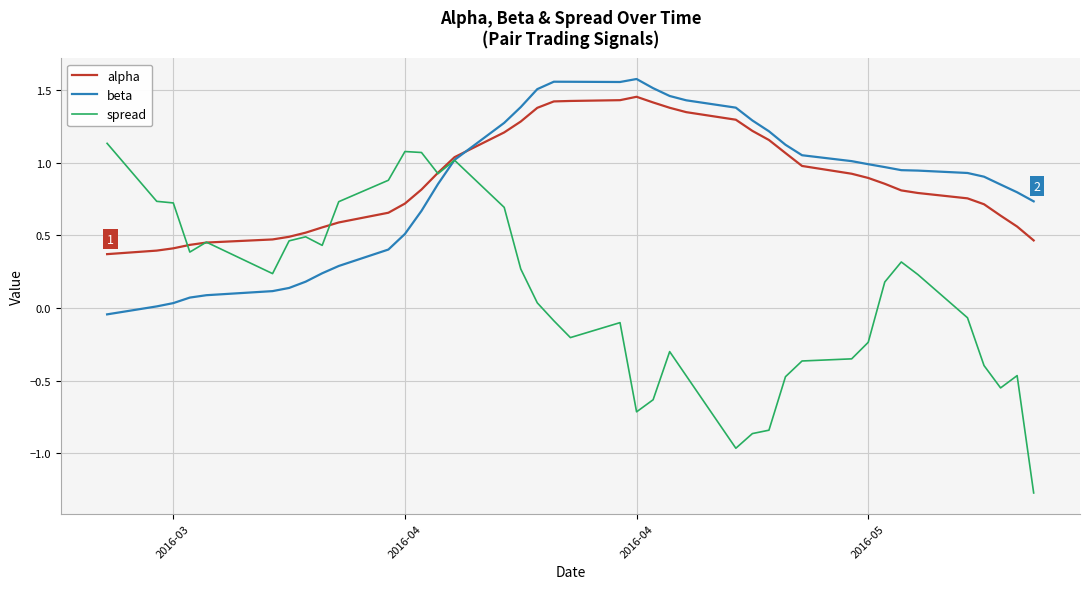

Which series has the largest range (max minus min)?

spread